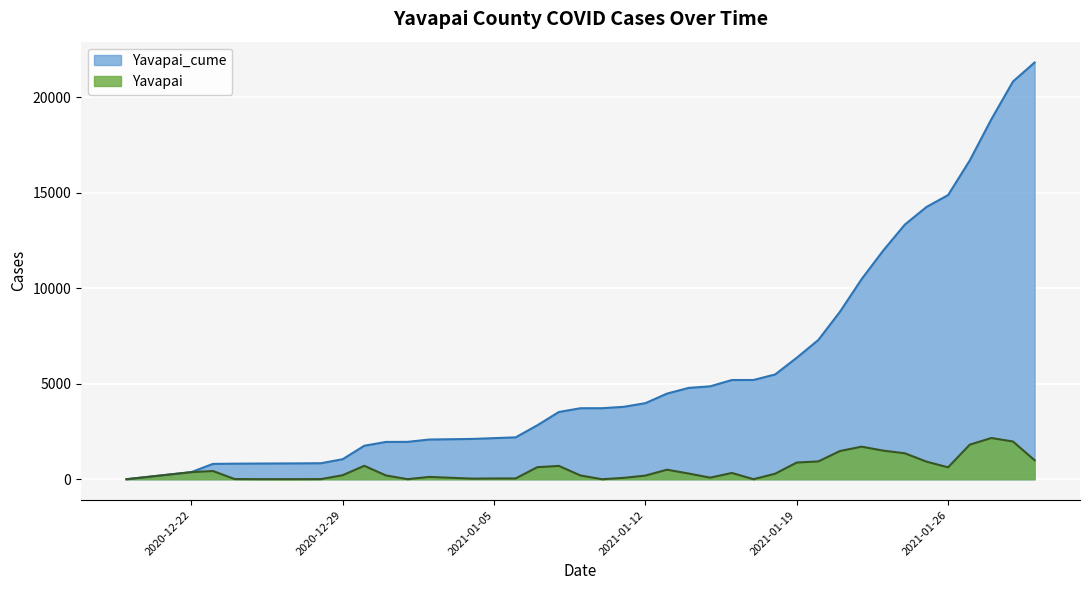

Rank the series at 2020-12-30 from lowest to highest value.

Yavapai, Yavapai_cume